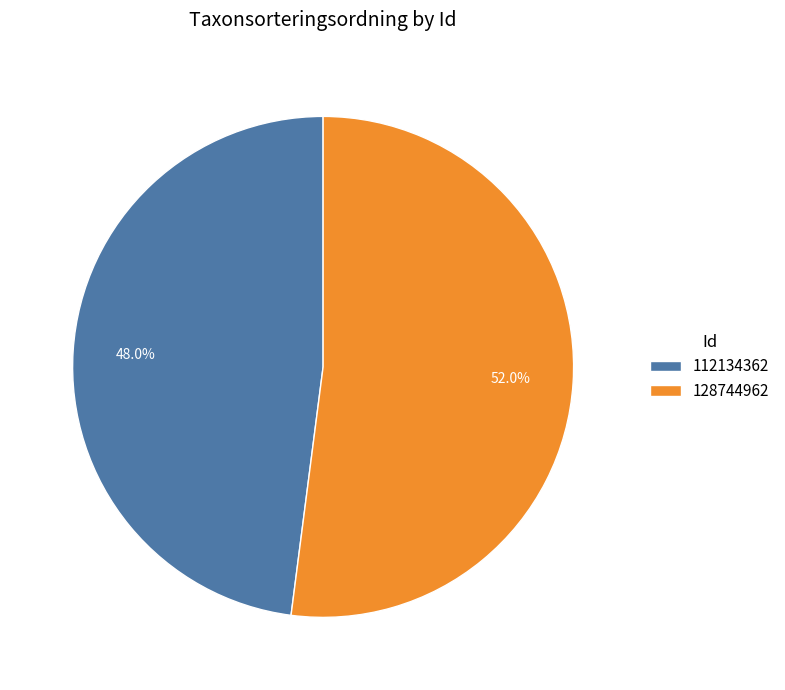

To the nearest percent, what is the difference between the largest and smallest slice percentages?

4%